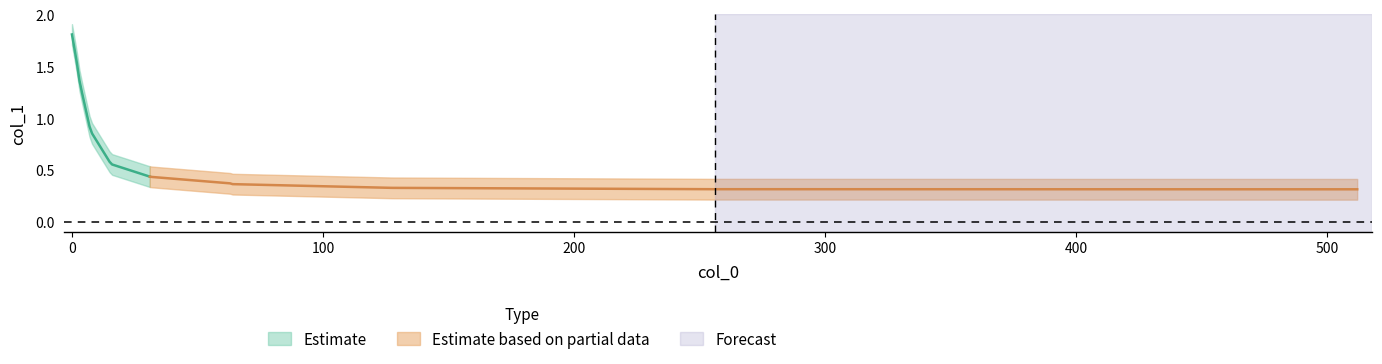

List the series in order of their peak value, highest first.

col_1_upper, col_1, col_1_lower